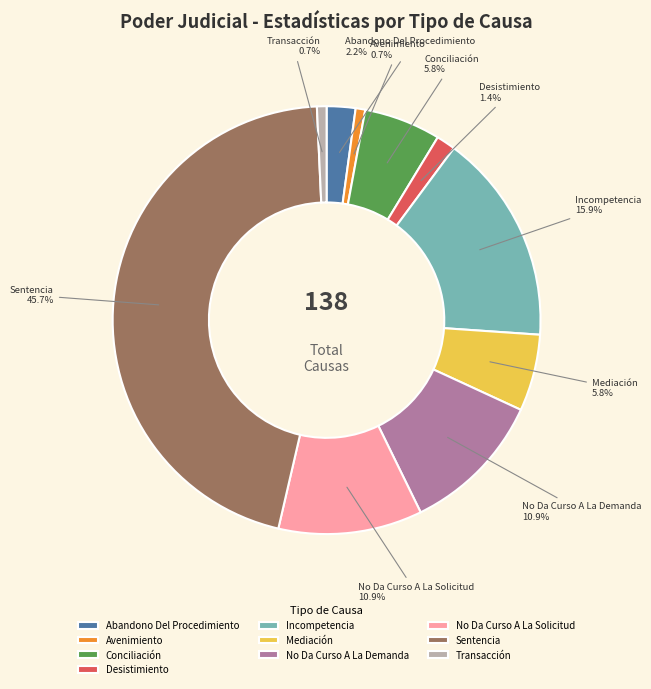

Is Mediación the majority of the pie?

No